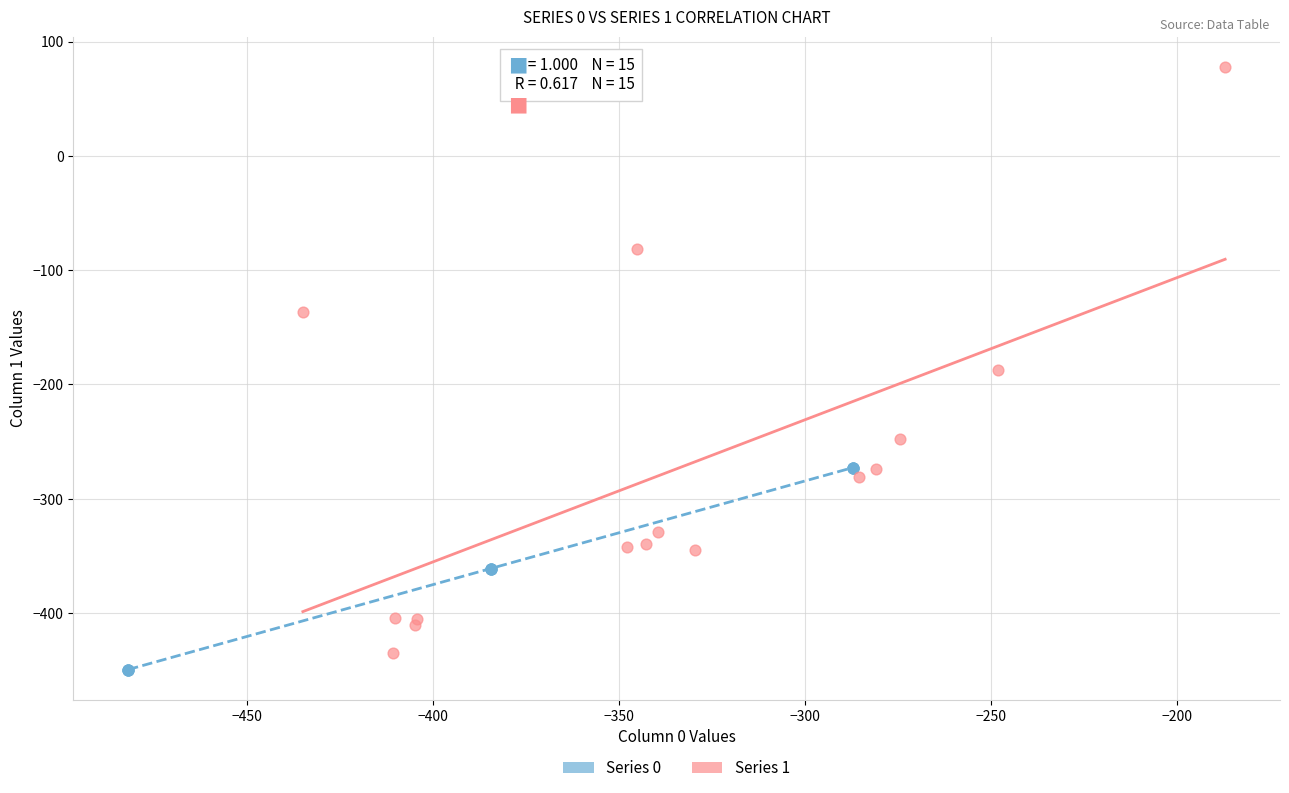

Which series has the largest Y range (max minus min)?

Series 1